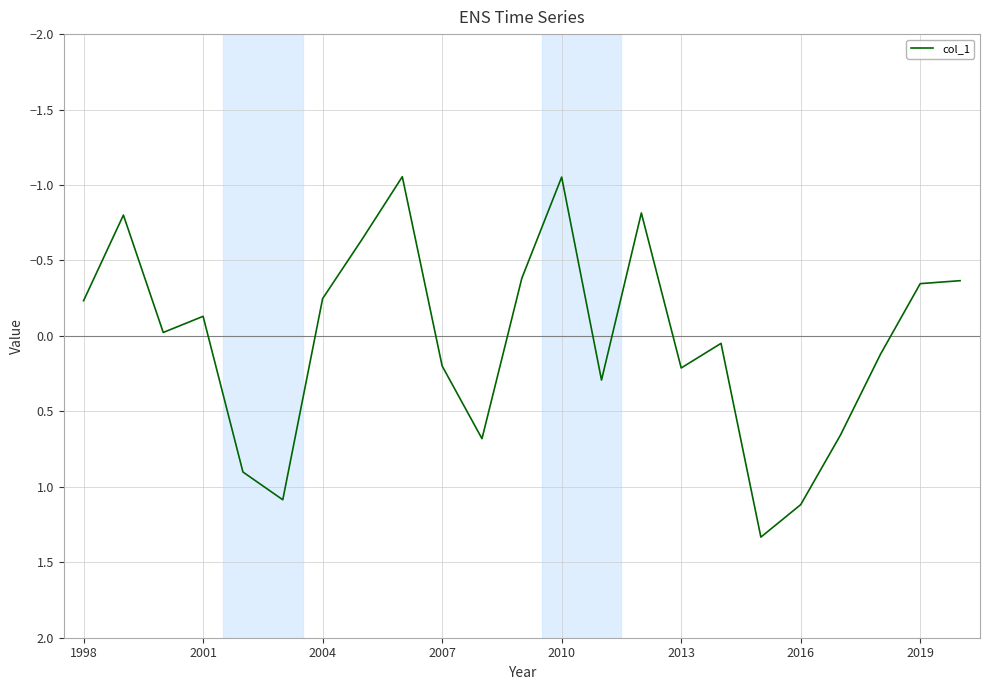

True or false: there are more than 1 points higher than both neighbors.

True